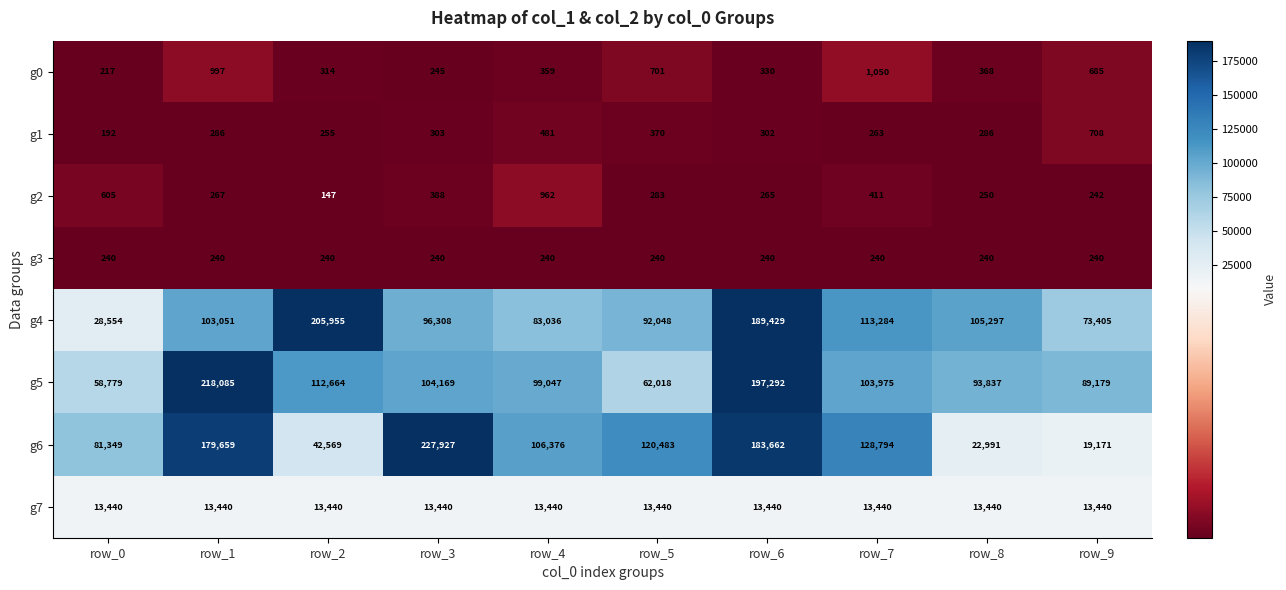

What is the greatest value displayed?

227927